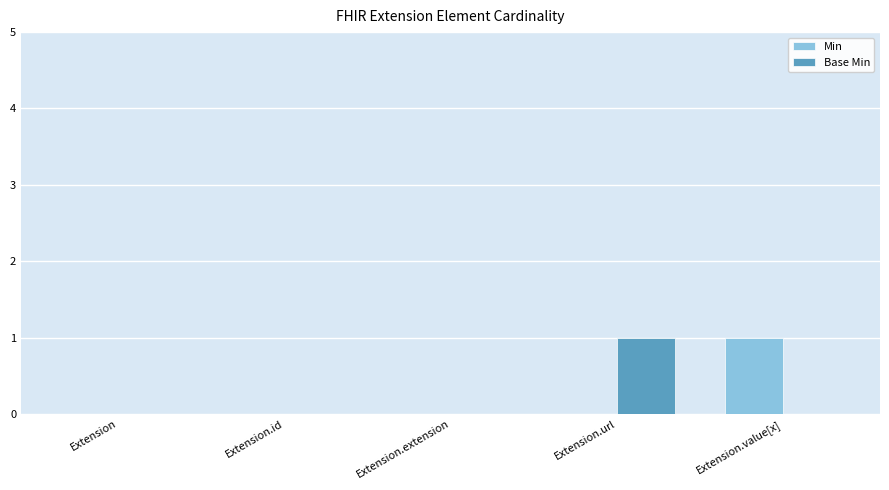

Reading left to right, extract all data points from this chart.

Min: Extension=0	Extension.id=0	Extension.extension=0	Extension.url=0	Extension.value[x]=1
Base Min: Extension=0	Extension.id=0	Extension.extension=0	Extension.url=1	Extension.value[x]=0